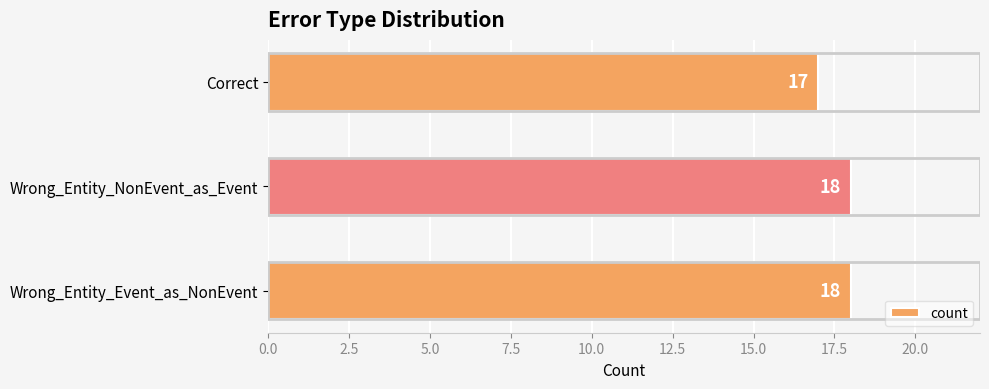

Between Wrong_Entity_NonEvent_as_Event and Correct, which is larger?

Wrong_Entity_NonEvent_as_Event